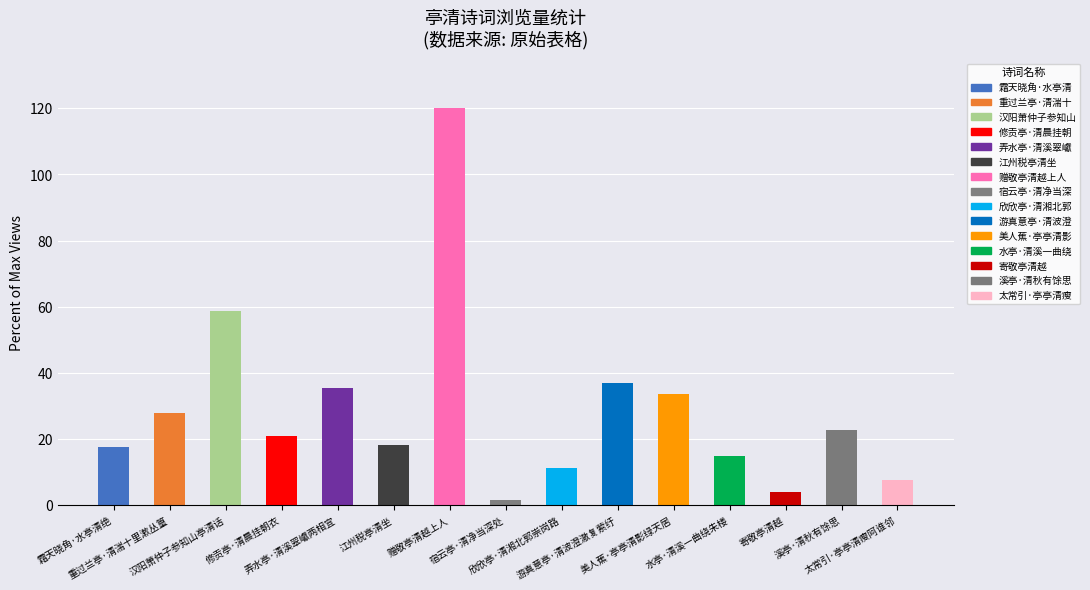

What is the difference between the second highest and minimum values?

57.2